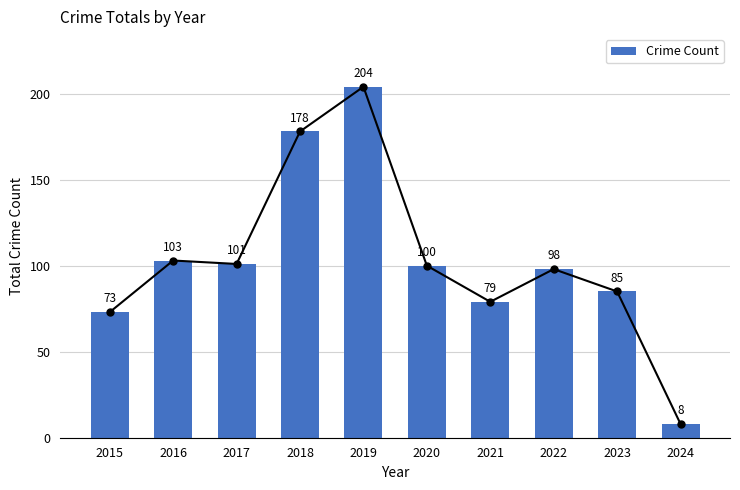

What is the sum of all values?

1029